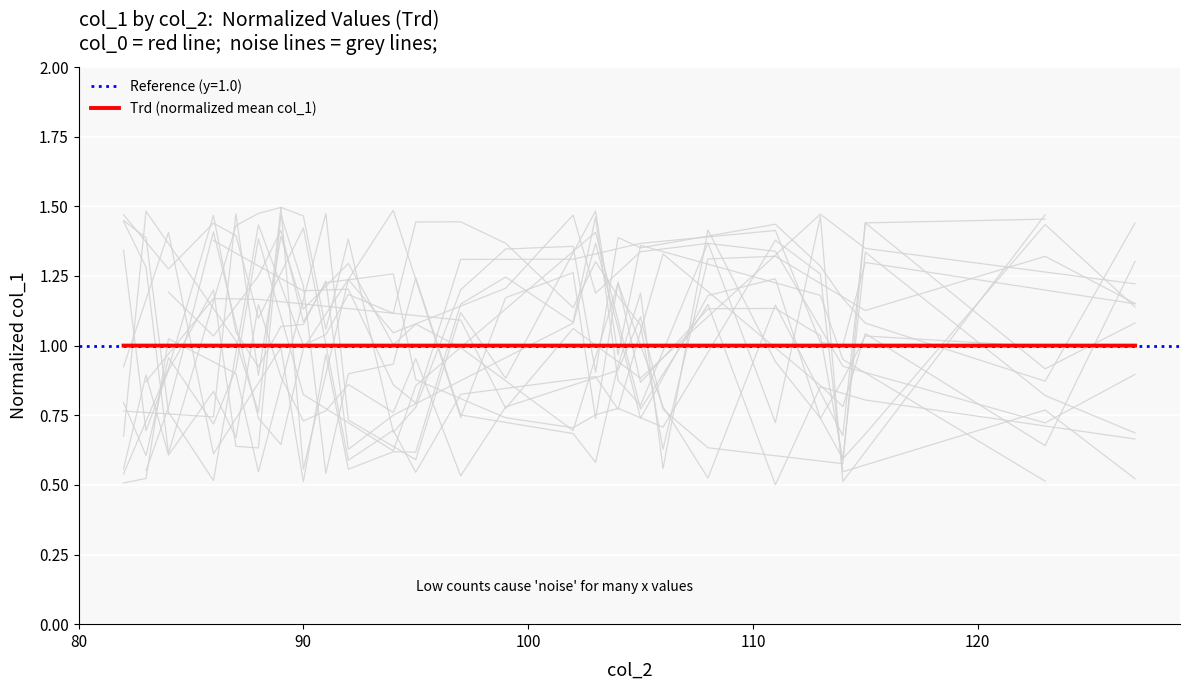

What is the maximum value for Trd (normalized mean col_1)?

1.0